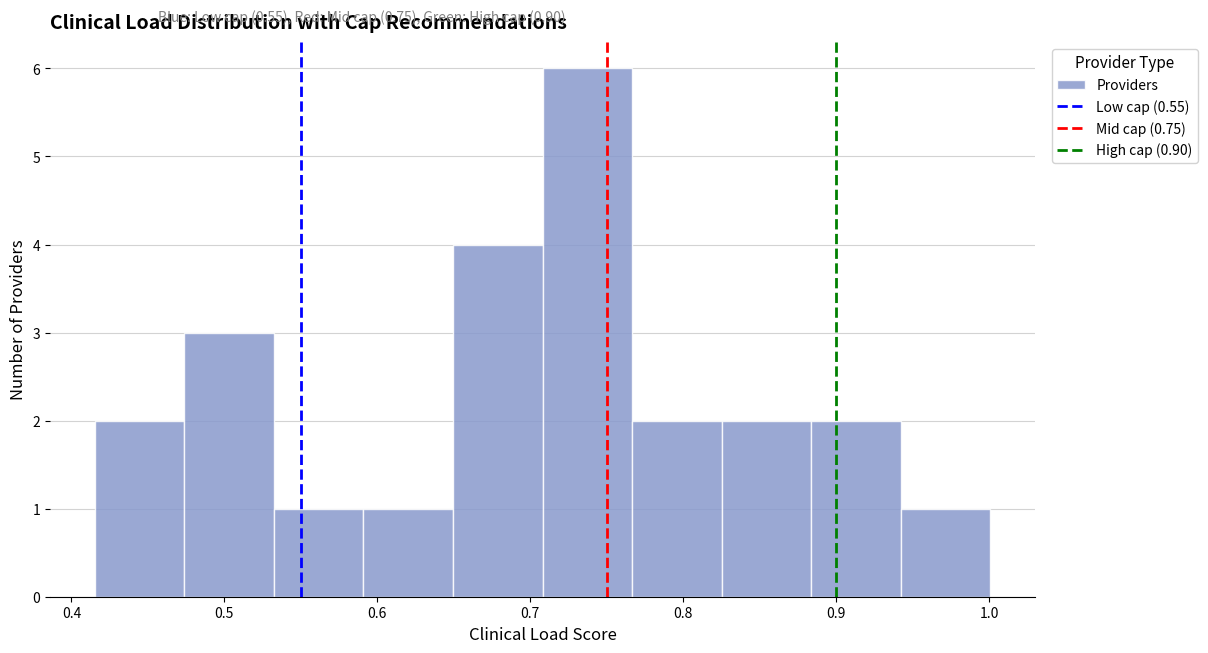

Over which range of the x-axis is the bar tallest?

0.71 to 0.77